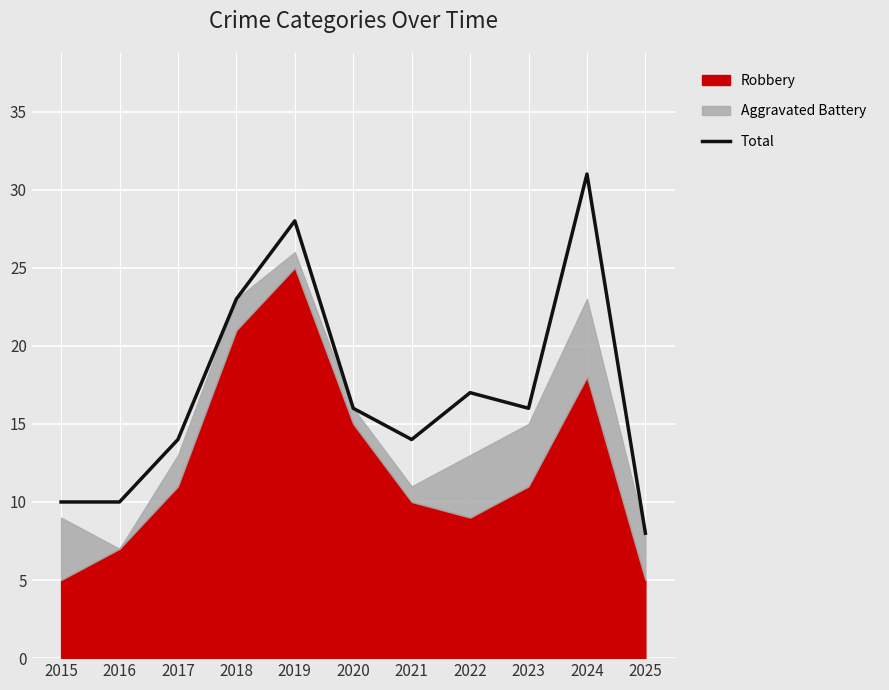

Where does the data first go above 16?

2018